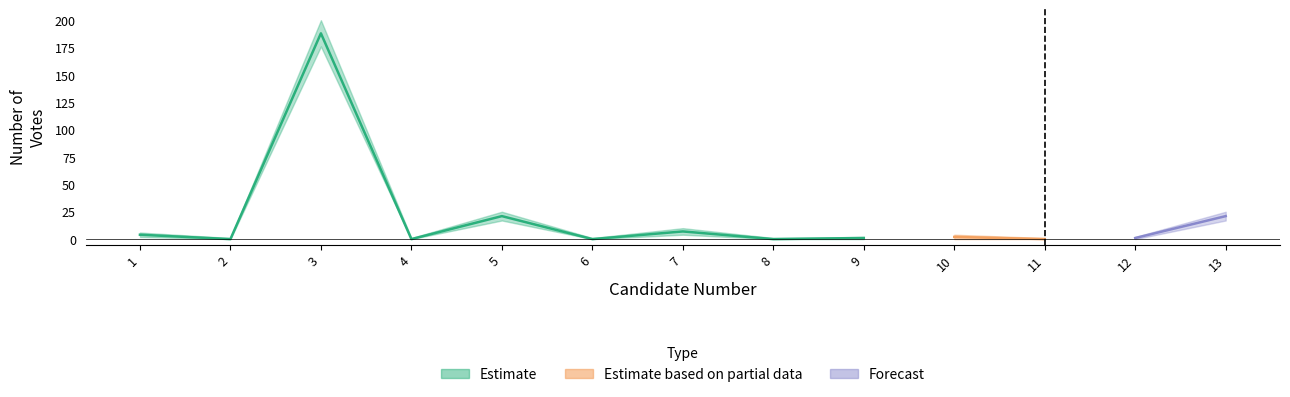

Count the number of categories in the chart.

13